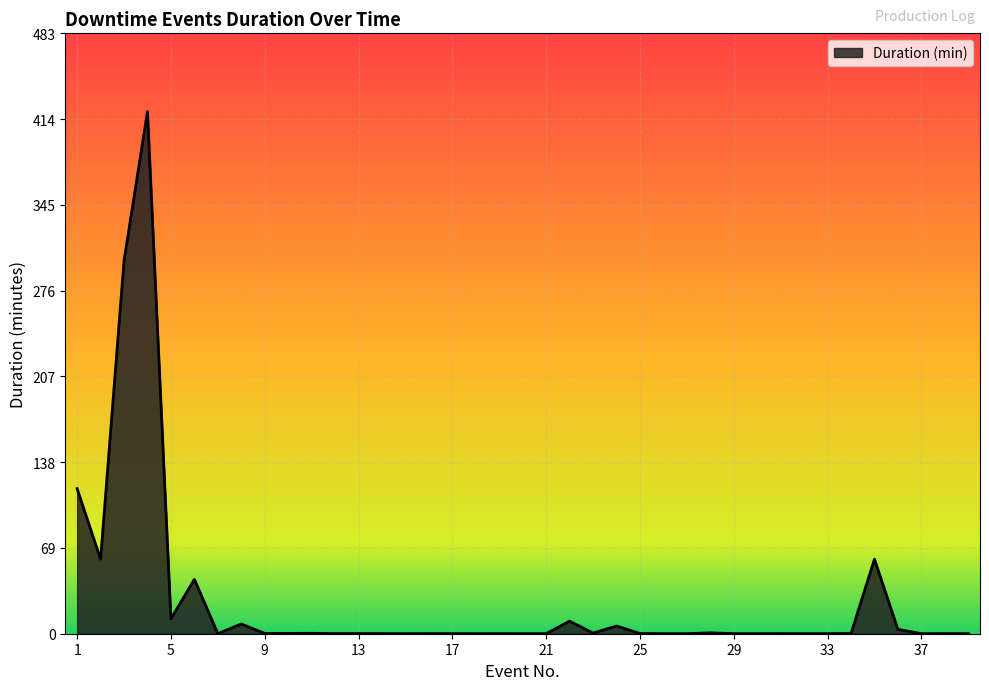

What is the minimum value shown in the chart?

0.1